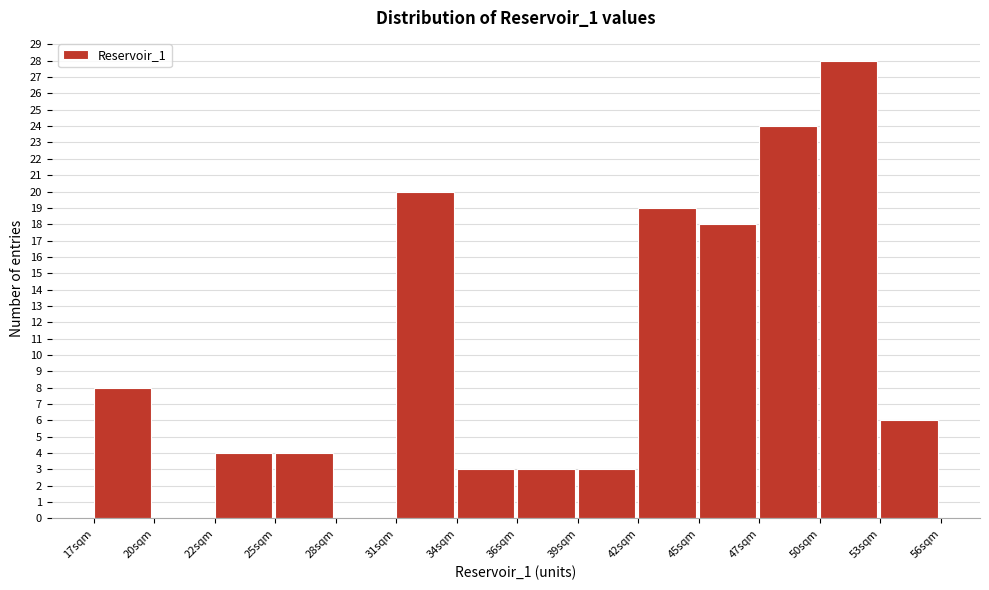

Reading right to left, extract all data points from this chart.

53sqm=6	50sqm=28	47sqm=24	45sqm=18	42sqm=19	39sqm=3	36sqm=3	34sqm=3	31sqm=20	28sqm=0	25sqm=4	22sqm=4	20sqm=0	17sqm=8